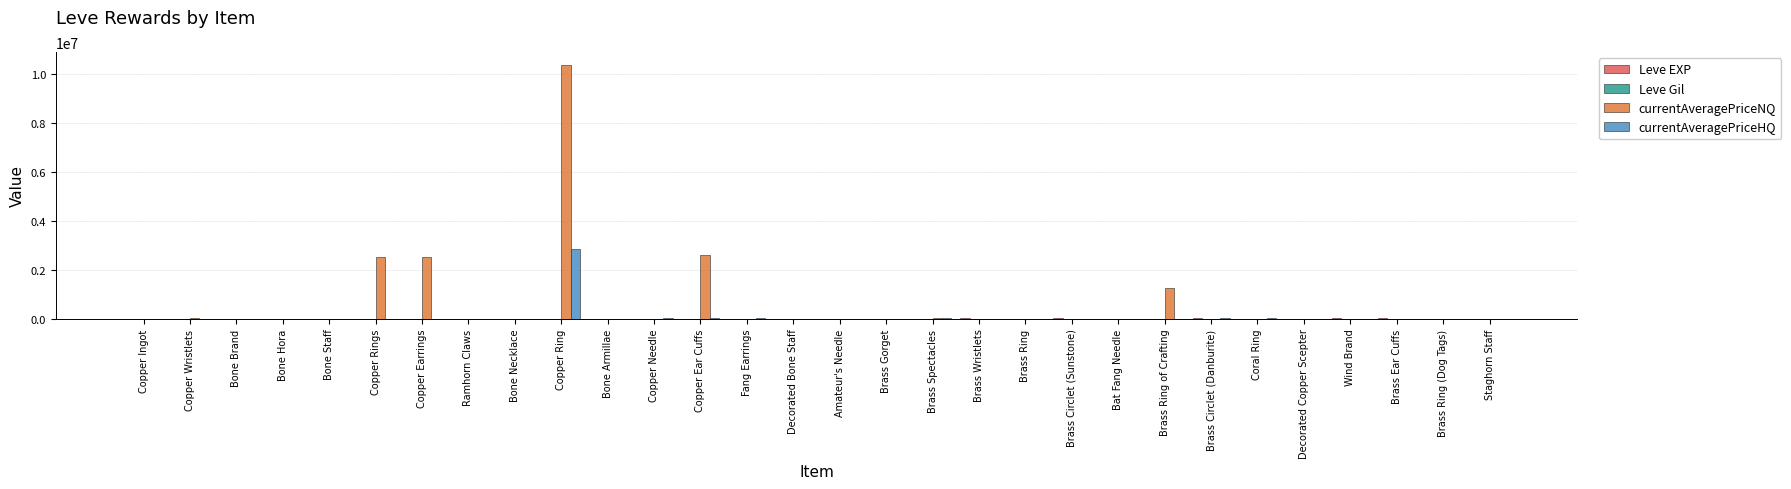

At which category is the sum across all series the highest?

Copper Ring